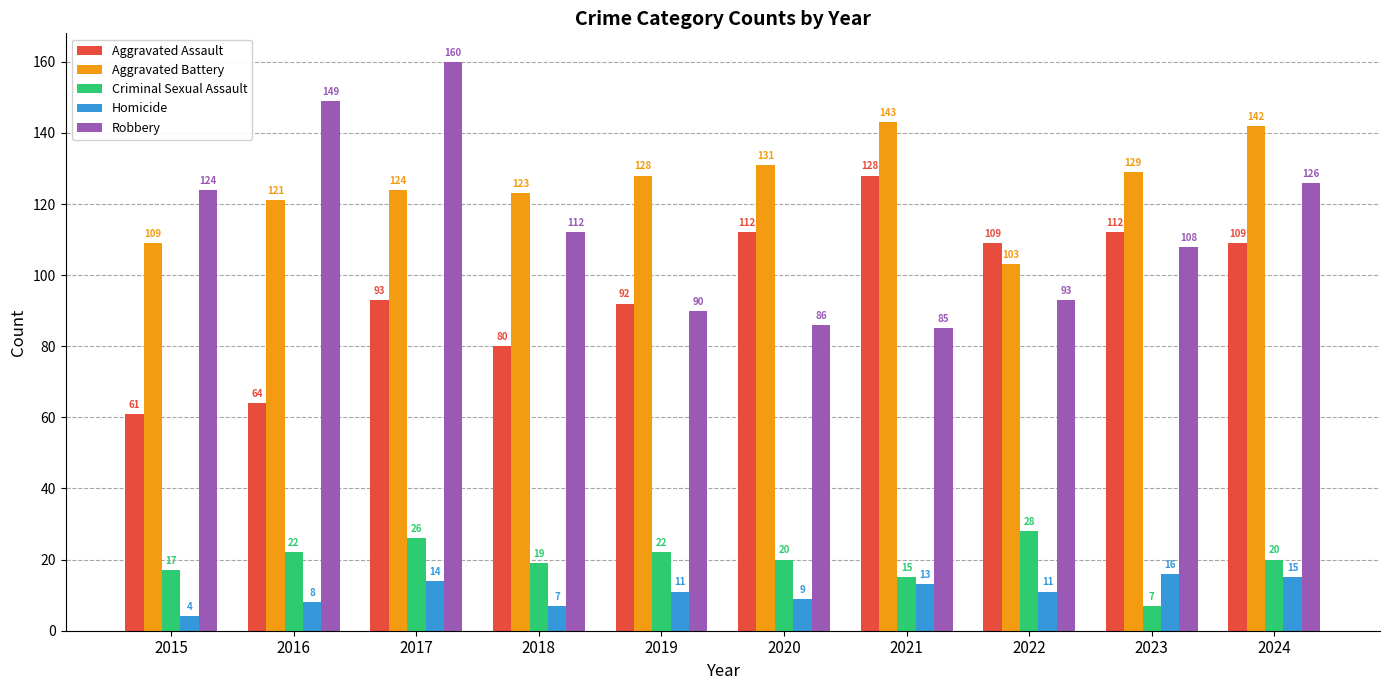

Which series has the largest total across all categories?

Aggravated Battery